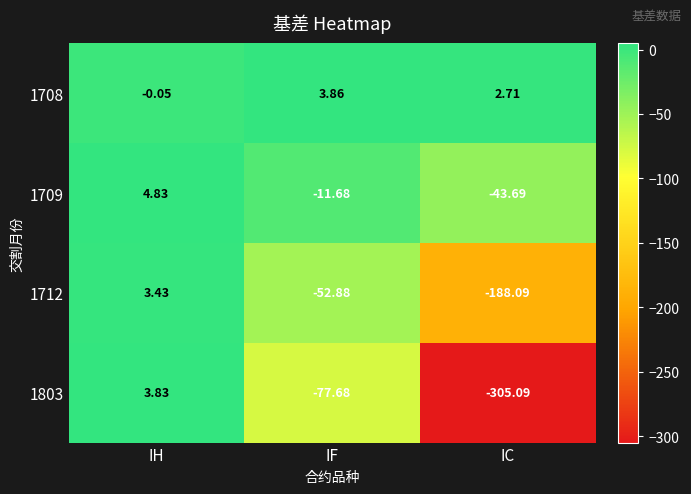

At which label does 1712 first exceed -52?

IH